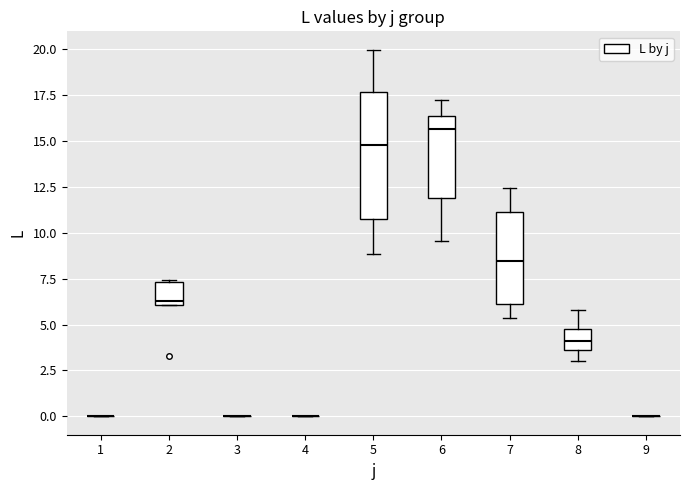

Which box is the tallest, from its lower edge to its upper edge?

5